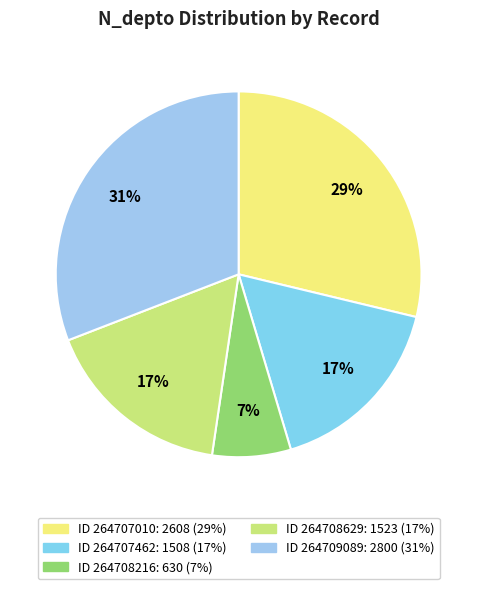

How many segments does this pie chart have?

5